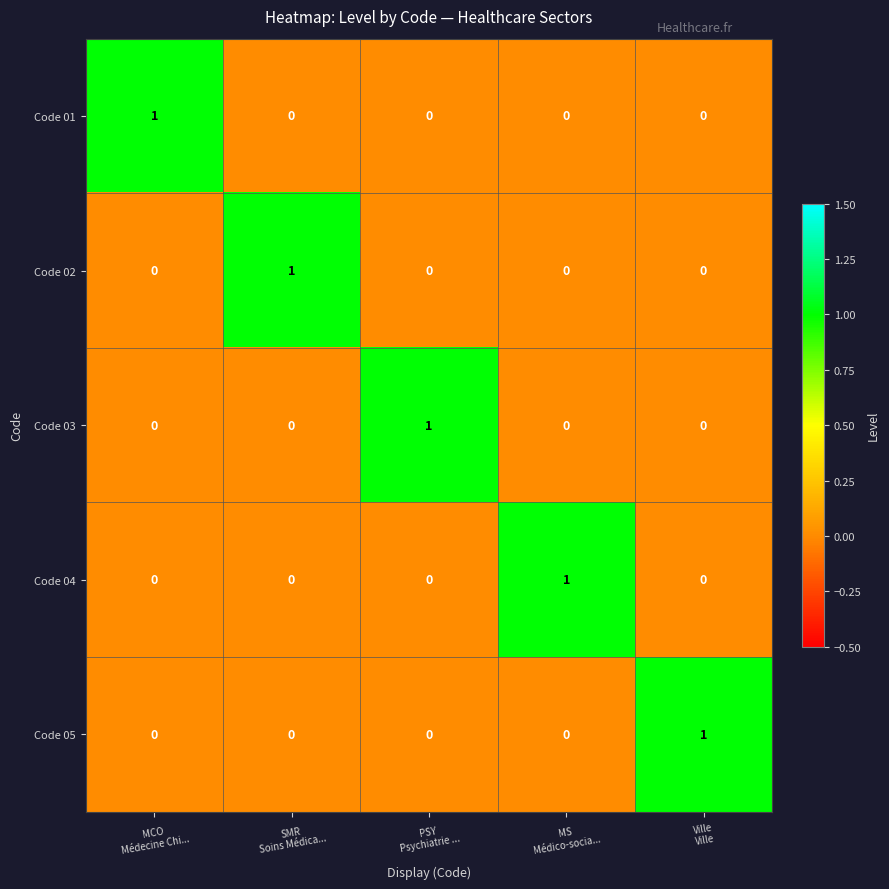

What is the greatest value displayed?

1